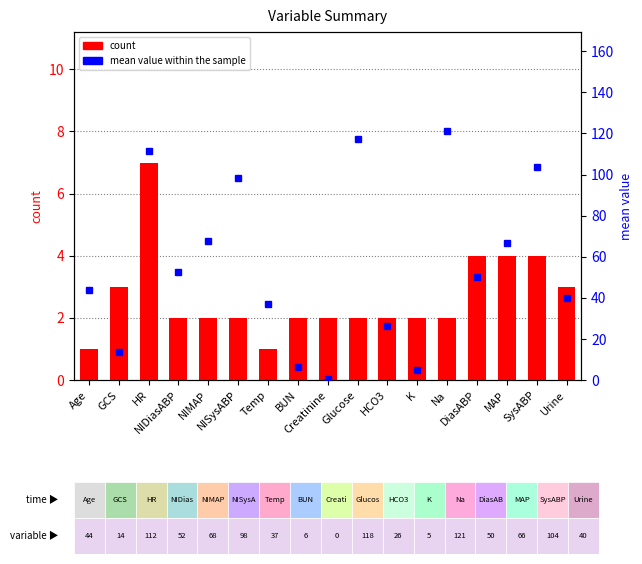

What is the maximum value shown in the chart?

121.0